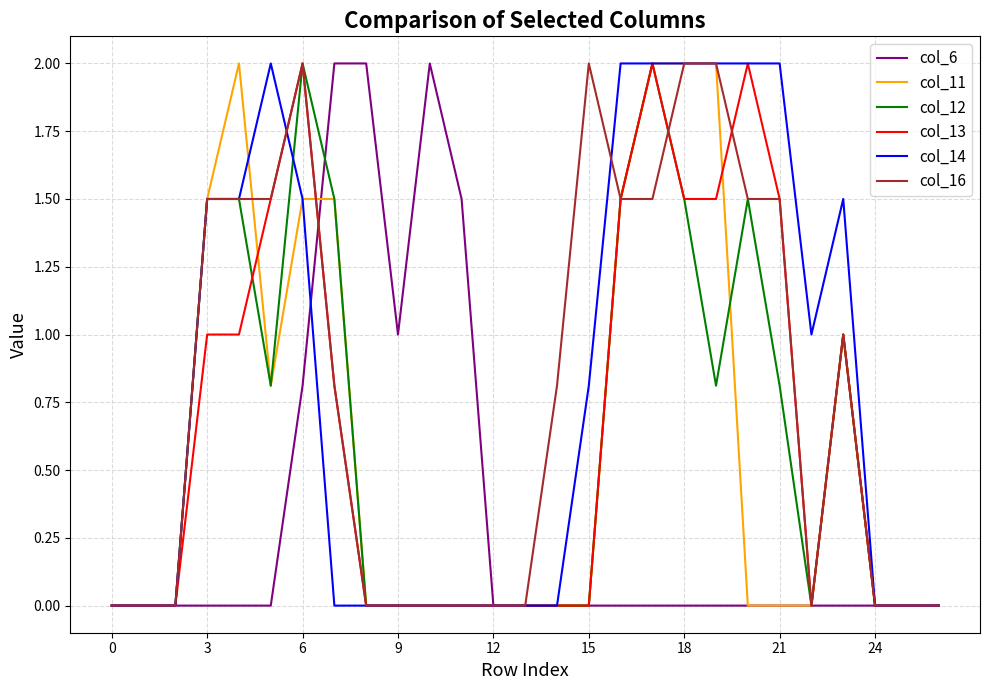

What is the maximum value shown in the chart?

2.0